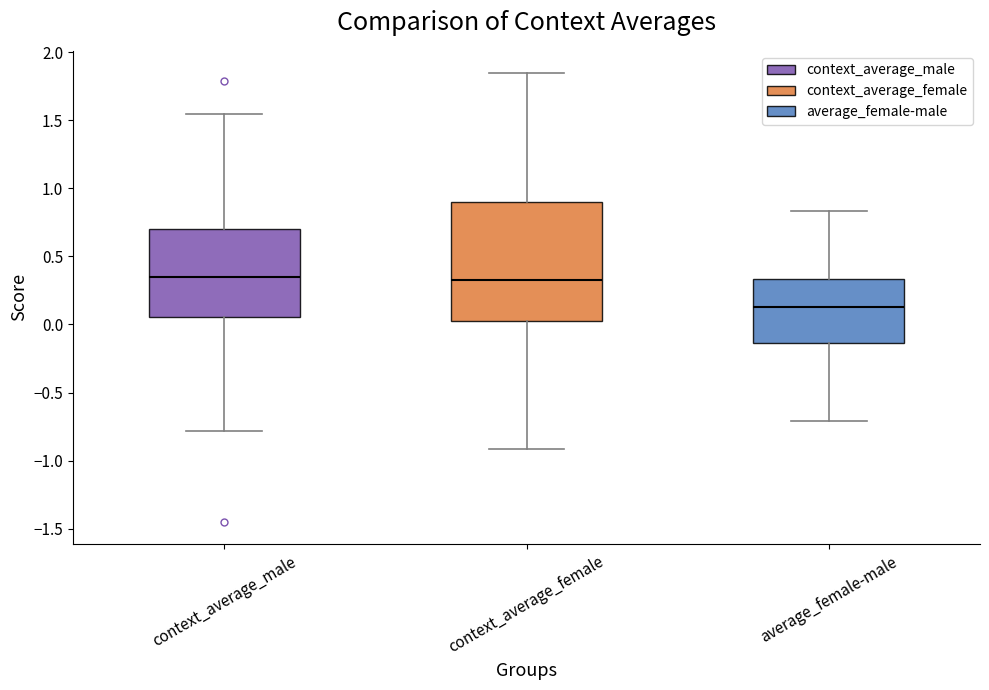

Reading left to right, transcribe this box plot: for each box, give where its median line is, the range the box spans, and where its two whiskers end, as read against the y-axis. The values are not printed on the chart, so give them approximately, as read against the axis.

context_average_male: median 0.35, box 0.05 to 0.70, whiskers -0.80 to 1.55
context_average_female: median 0.35, box 0.05 to 0.90, whiskers -0.90 to 1.85
average_female-male: median 0.15, box -0.15 to 0.35, whiskers -0.70 to 0.85